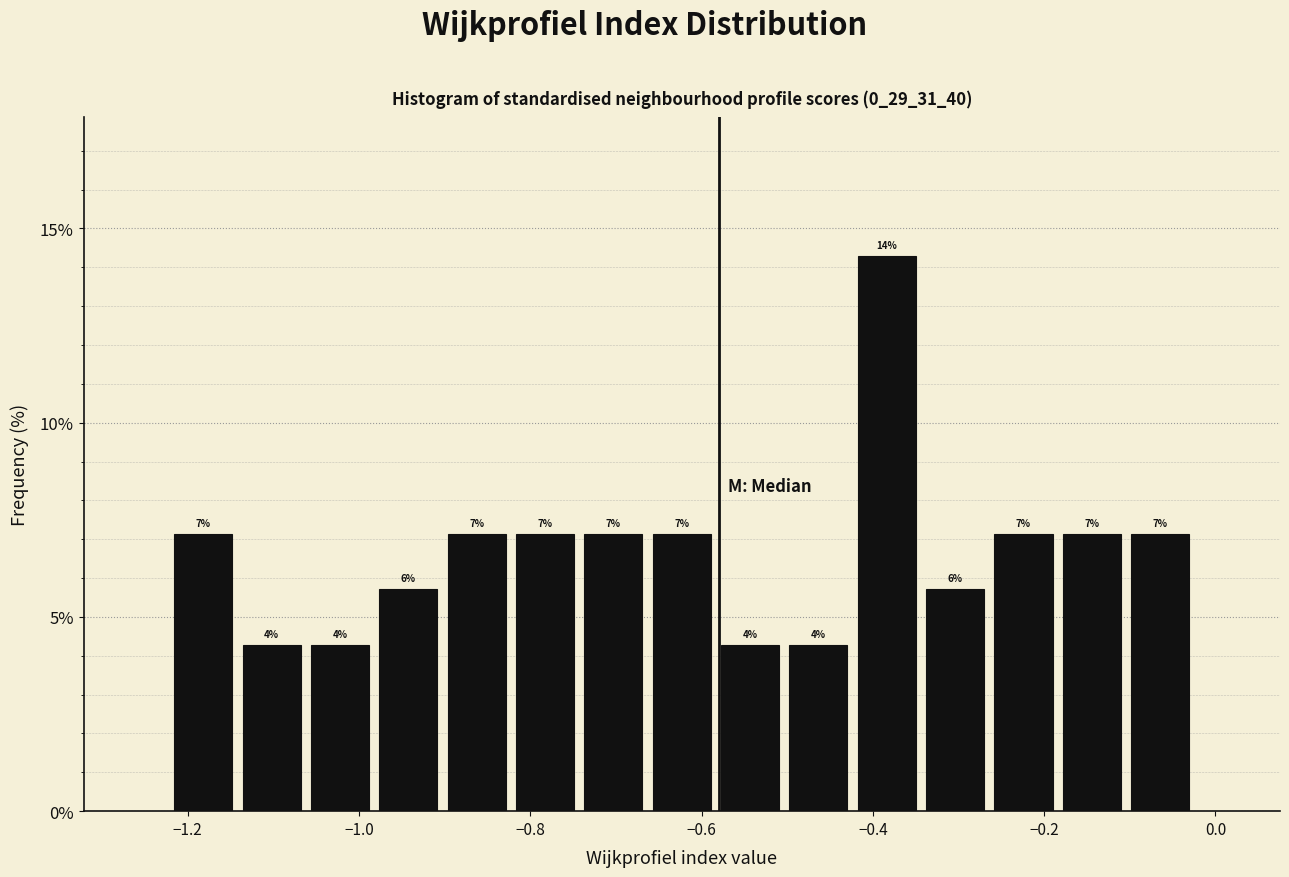

Around what value on the x-axis is the tallest bar? Give the approximate position of its centre, as read against the axis.

-0.38